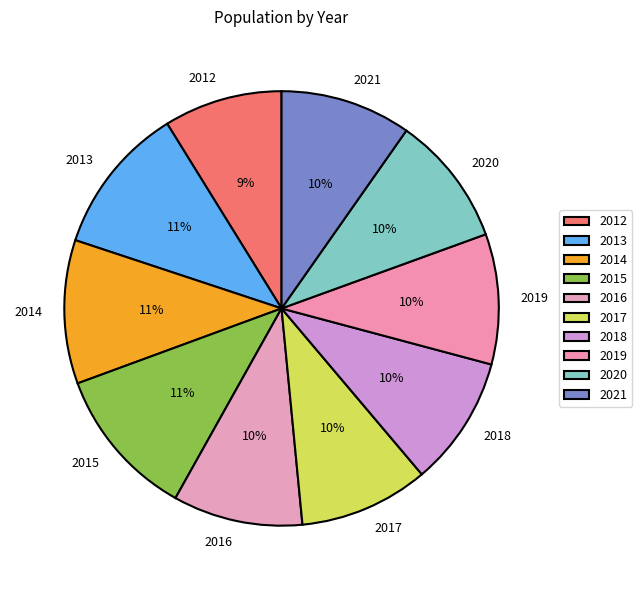

To the nearest percent, what is the difference between the largest and smallest slice percentages?

2%